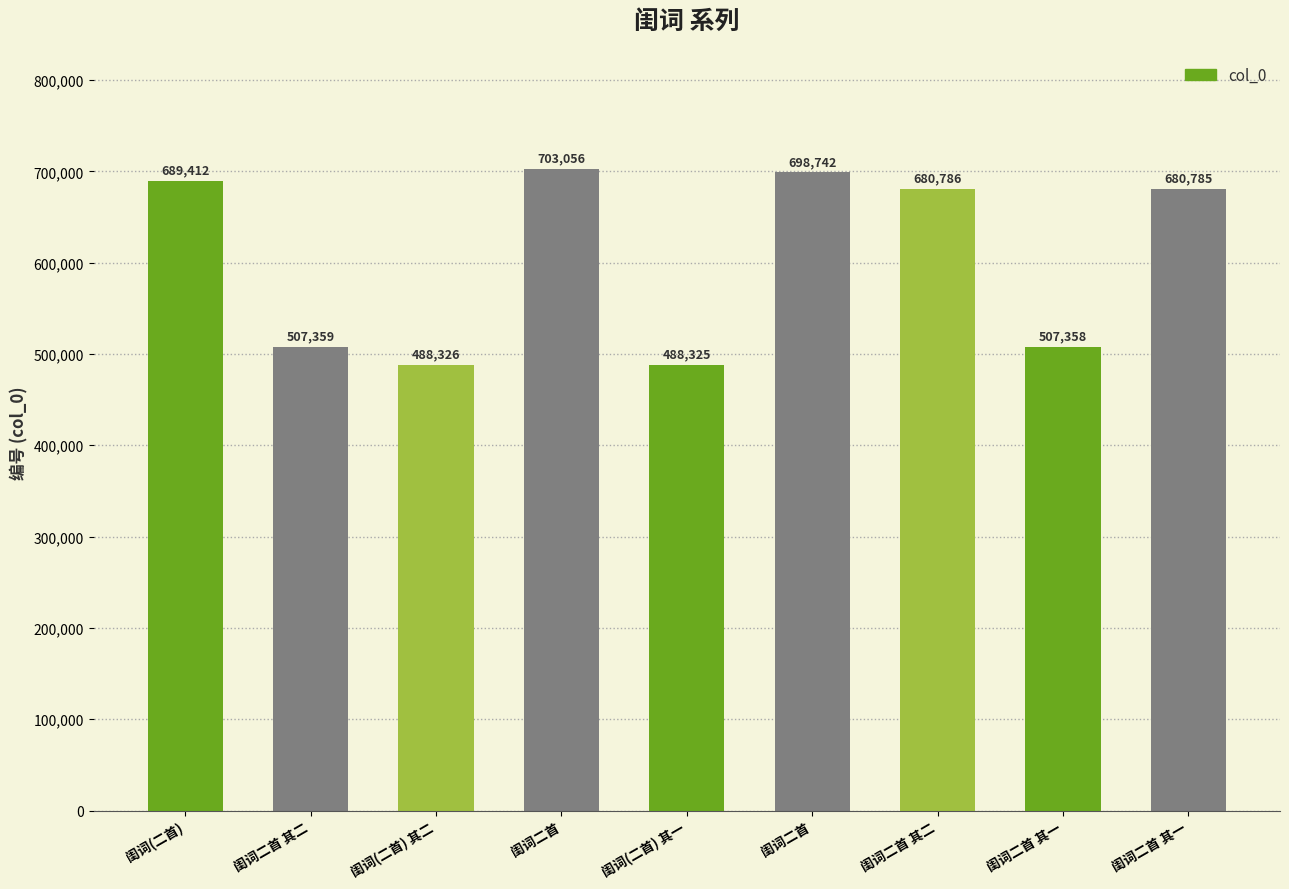

List the labels in order of value, smallest first.

闺词(二首) 其一, 闺词(二首) 其二, 闺词二首 其一, 闺词二首 其二, 闺词二首 其一, 闺词二首 其二, 闺词(二首), 闺词二首, 闺词二首